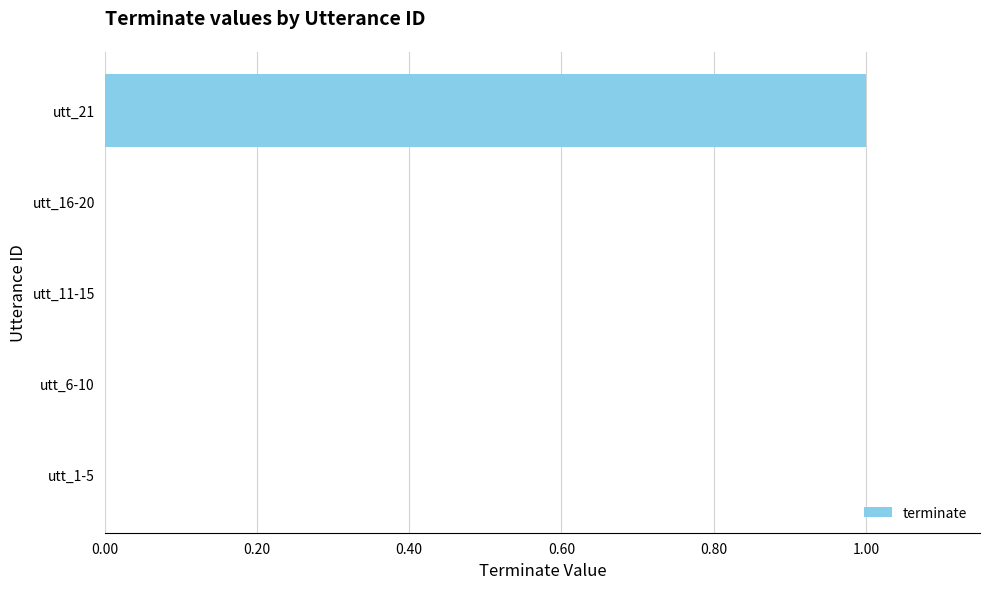

Is it true that the value at utt_11-15 is -1?

False